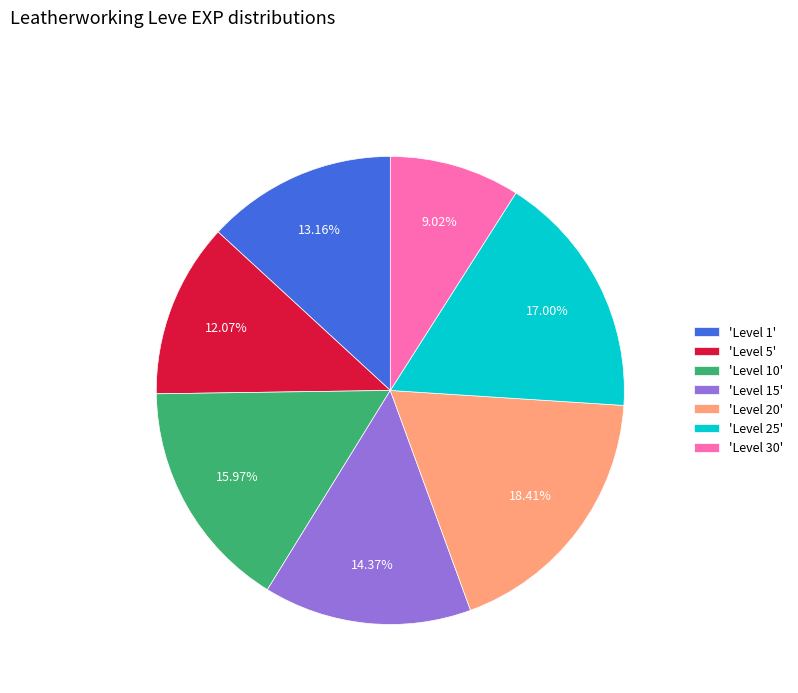

Which category has the smallest portion of the pie?

'Level 30'